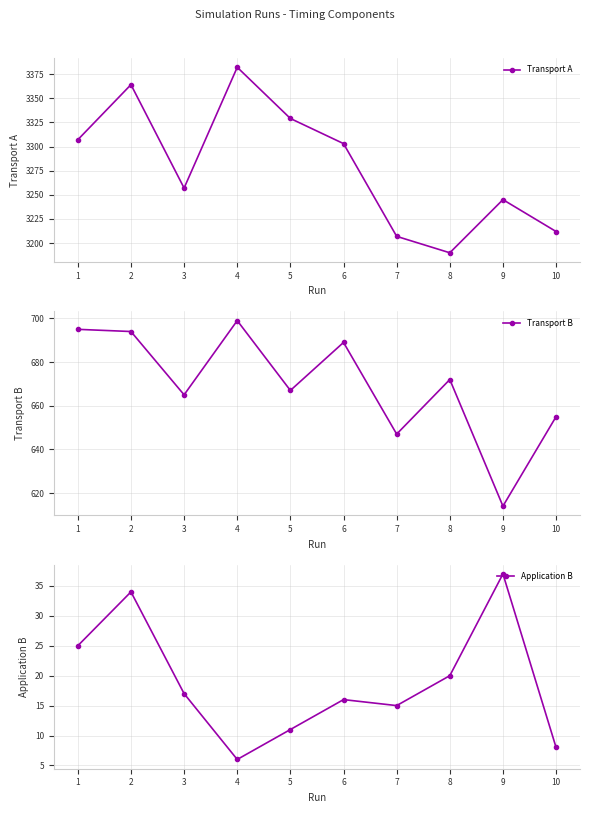

Which series changed the most between 5 and 7?

Transport A